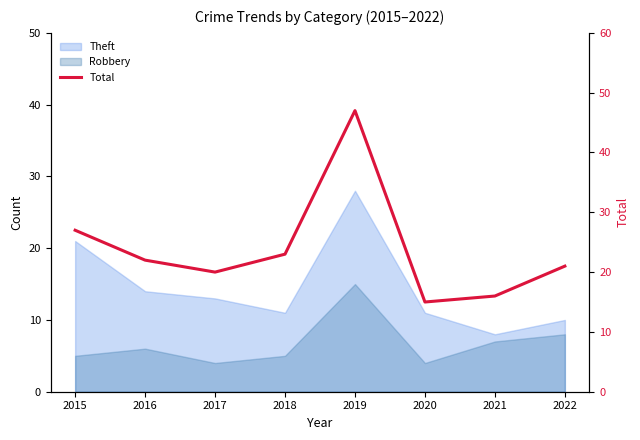

The value at 2022 is 21. True or false?

True